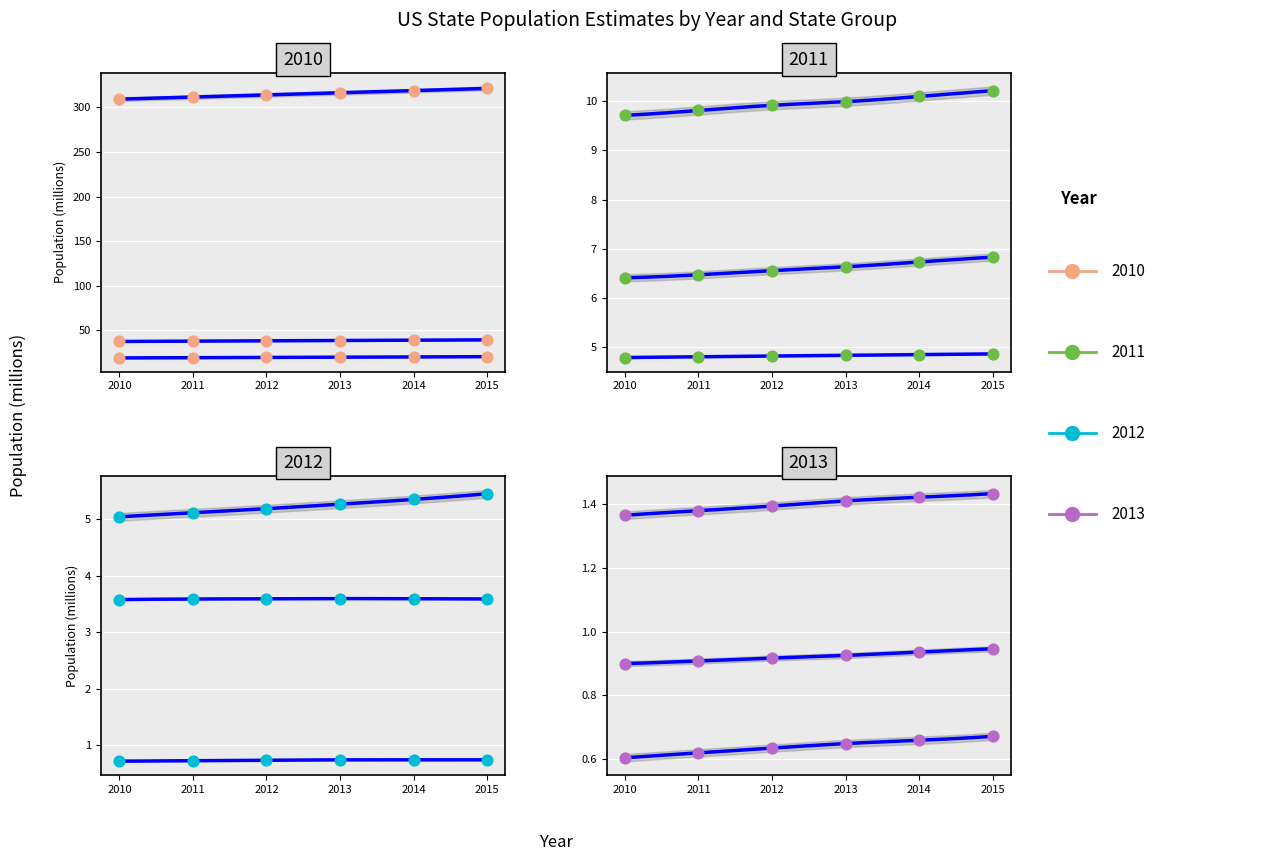

At how many categories does at least one series exceed 299?

6